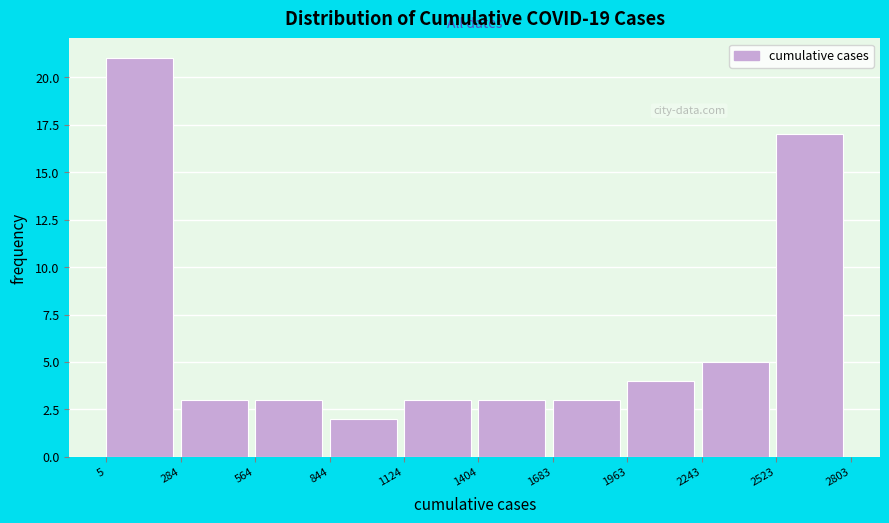

Reading left to right, transcribe this chart: for each bar, give the range it covers on the x-axis and its height. The values are not printed on the chart, so give them approximately, as read against the axis.

5 to 284: 21
284 to 564: 3
564 to 844: 3
844 to 1124: 2
1124 to 1404: 3
1404 to 1683: 3
1683 to 1963: 3
1963 to 2243: 4
2243 to 2523: 5
2523 to 2803: 17